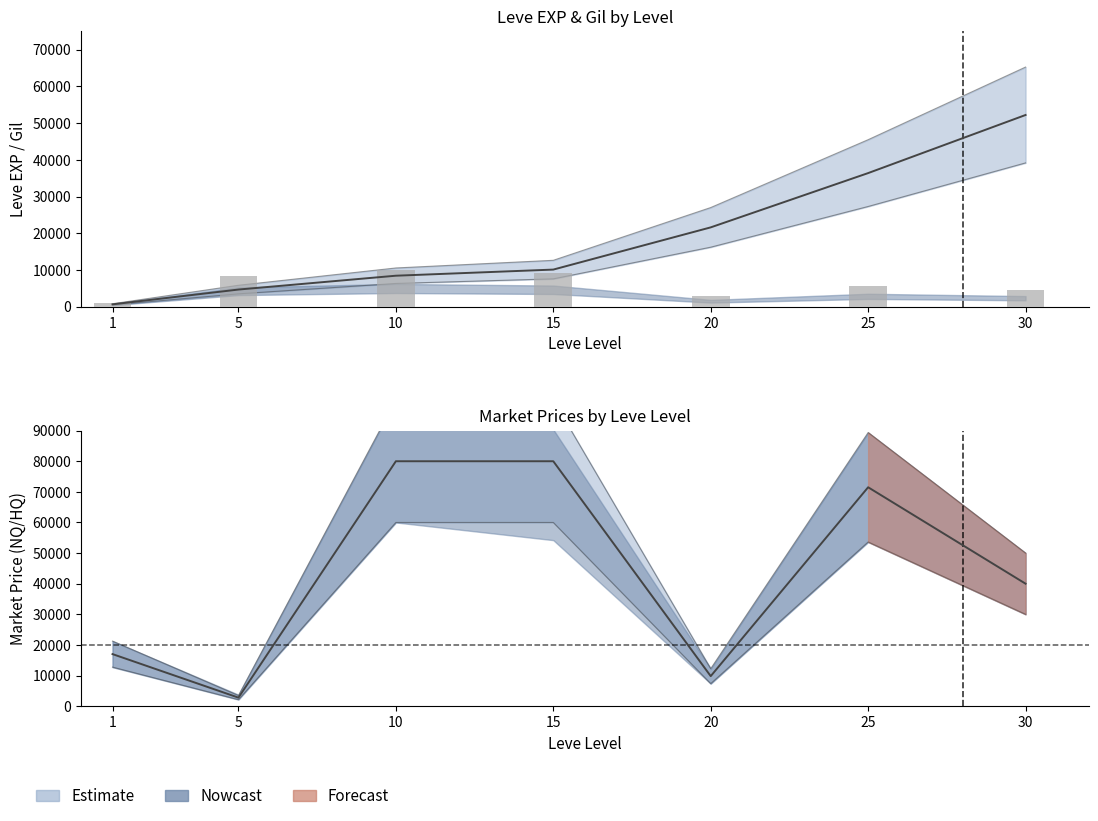

What value does the data have at 10, to the nearest 50?

9900